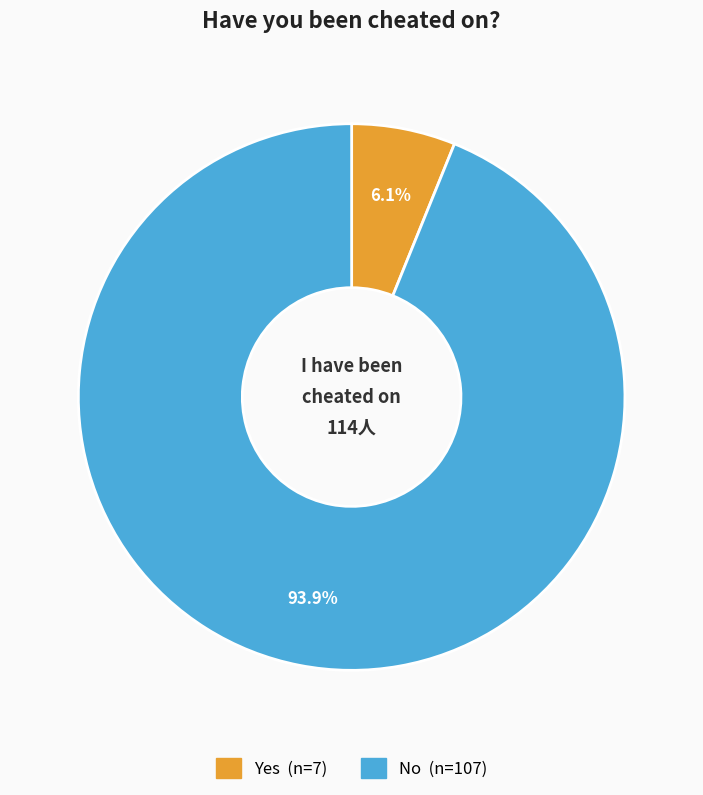

To the nearest percent, what percentage of the pie is Yes?

6%